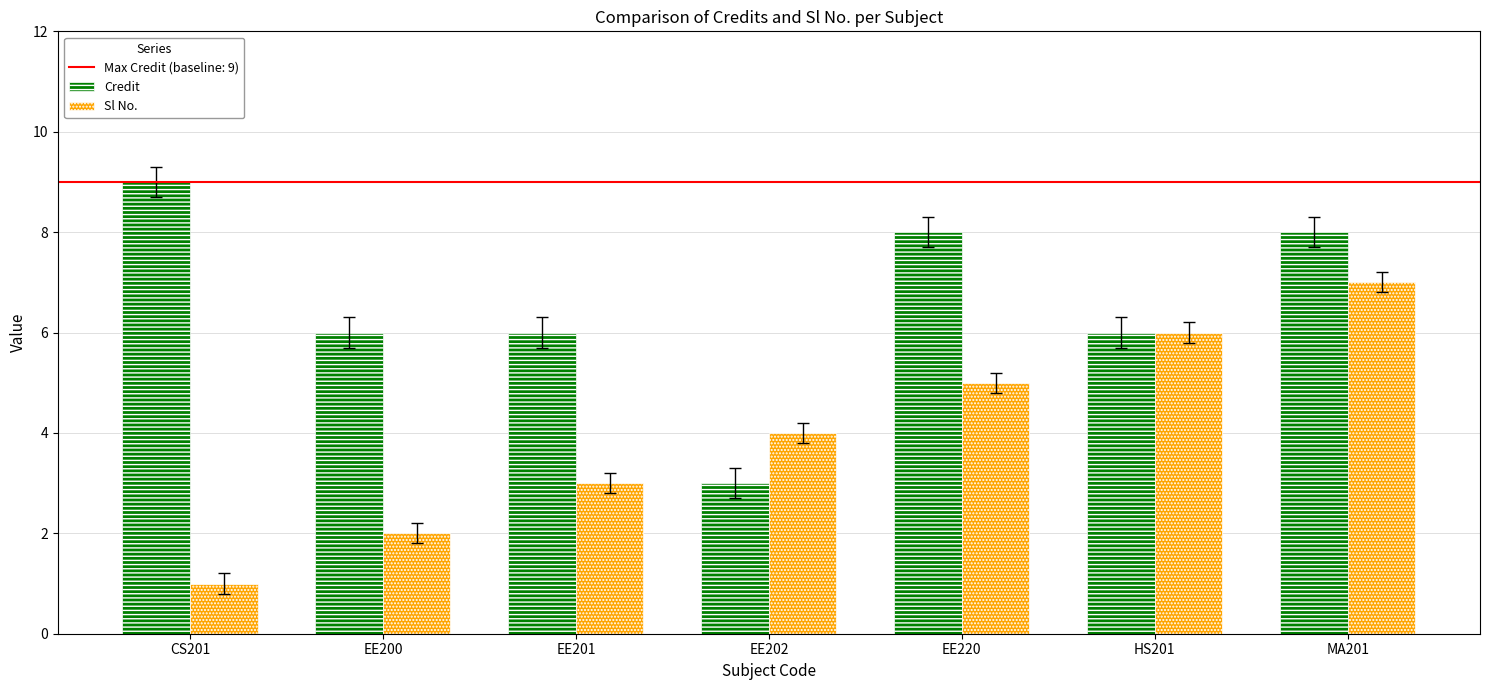

Is it true that Sl No. equals 2 at MA201?

False